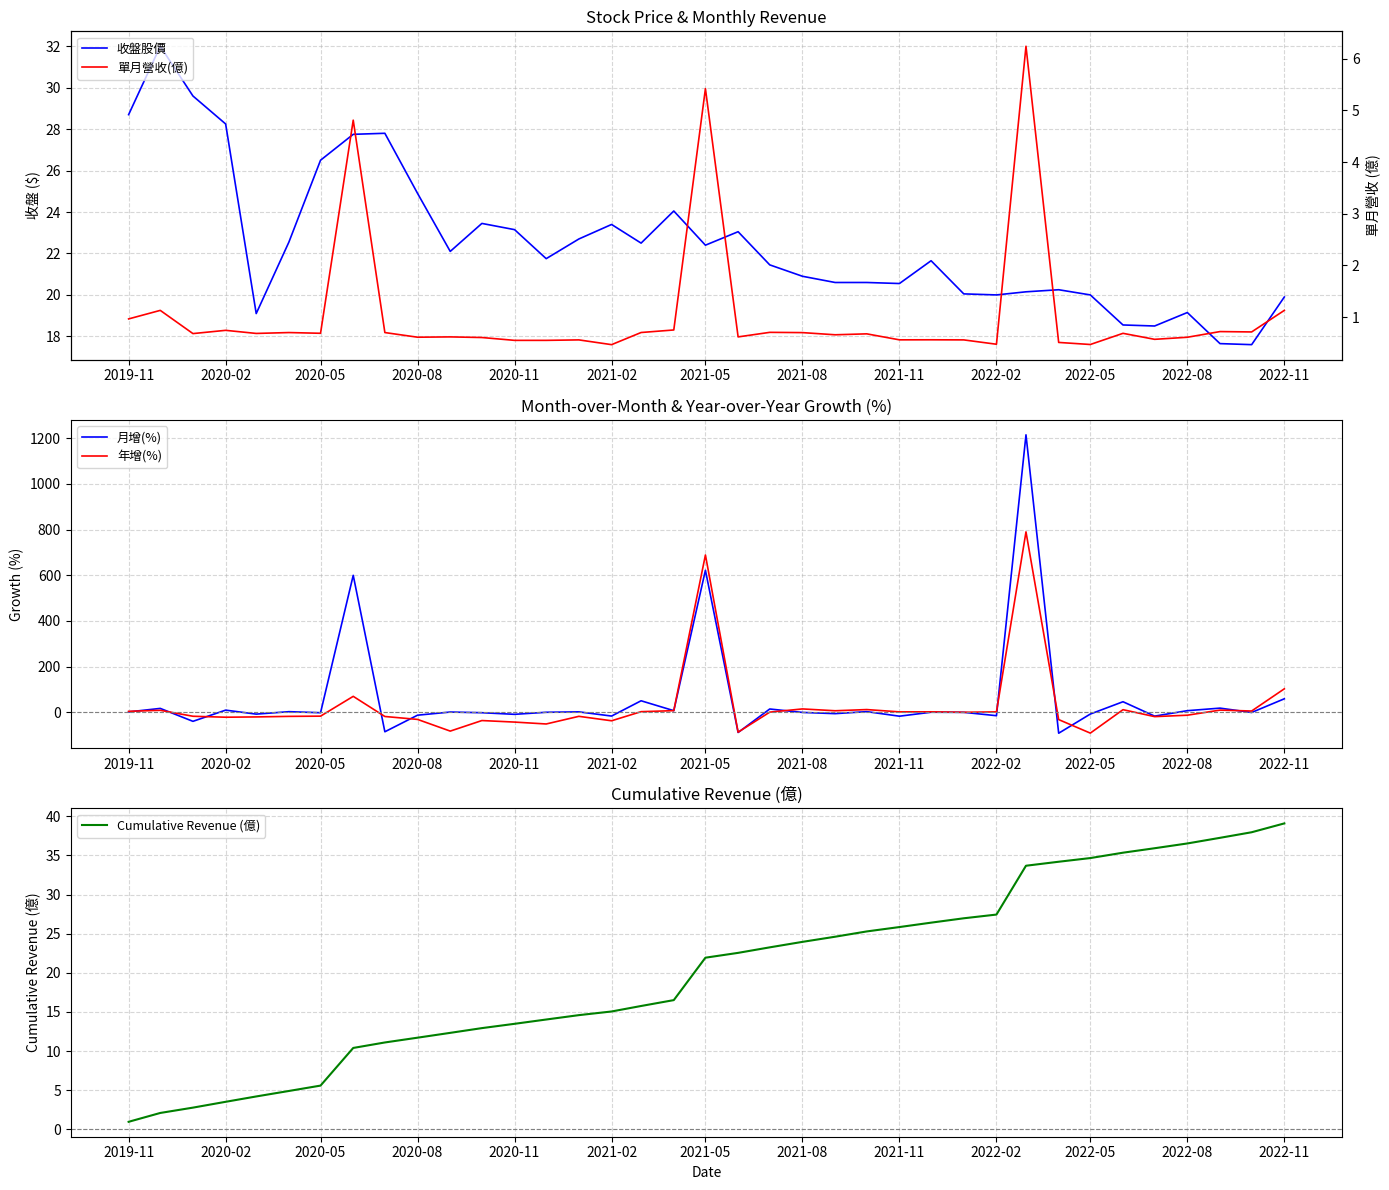

What is the highest value of the 年增(%) series?

789.9